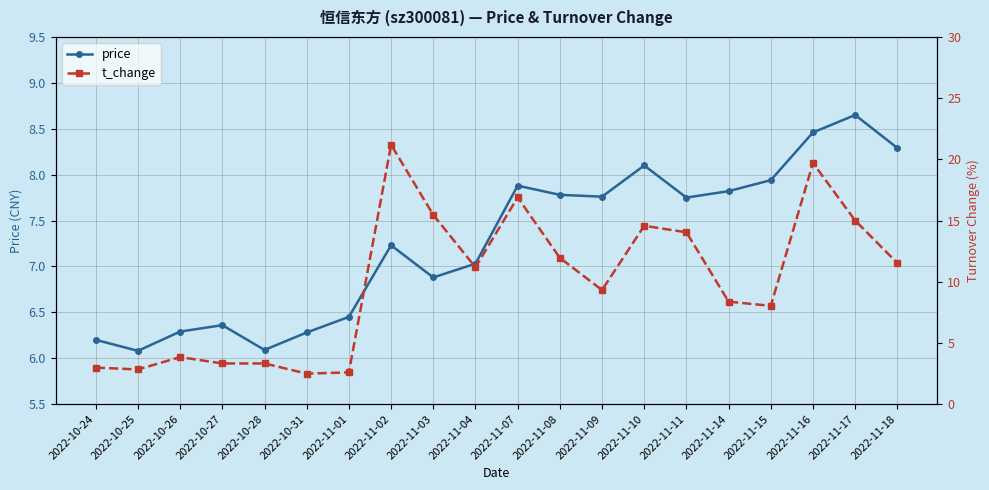

Which category has the highest value in the price series?

2022-11-17